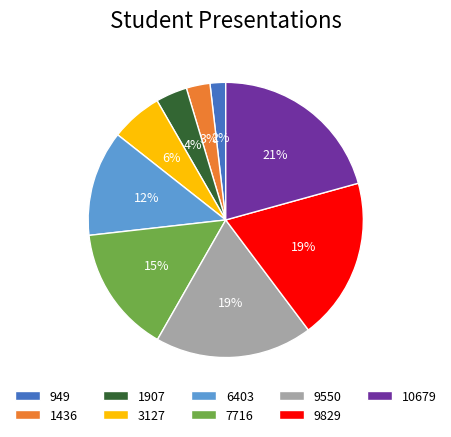

Combined, do 10679 and 9550 account for over 50%?

No